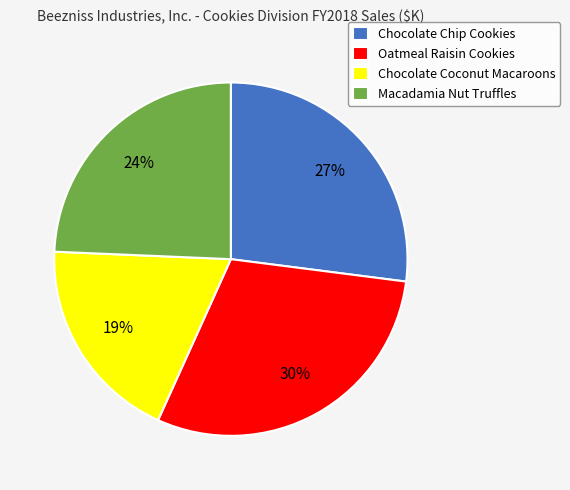

Is Chocolate Coconut Macaroons the majority of the pie?

No